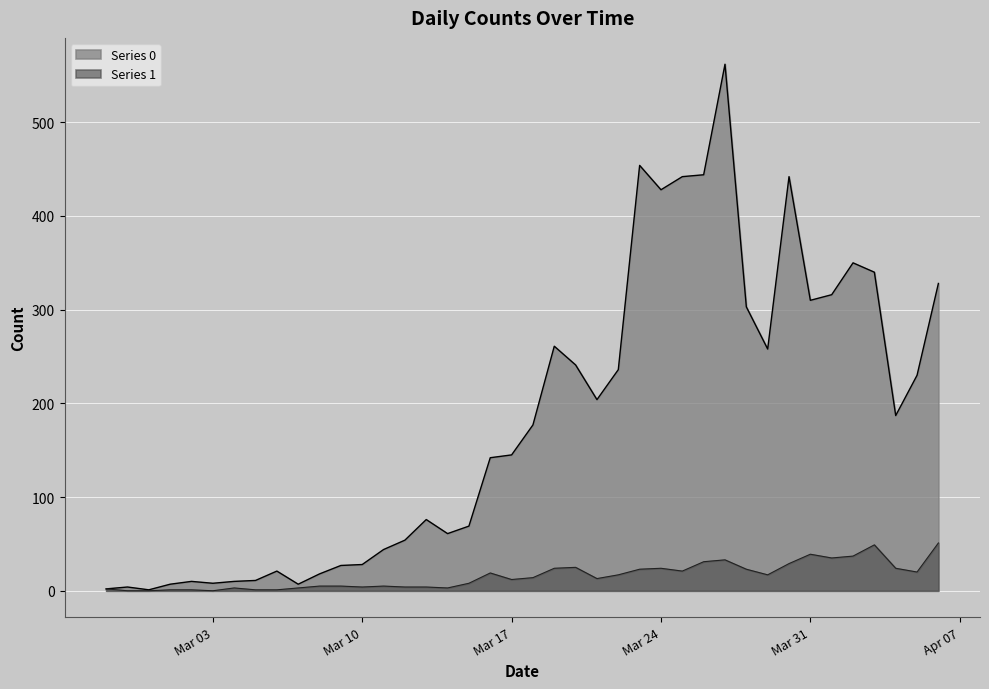

What is the label of the 15th point from the right?

2020-03-23